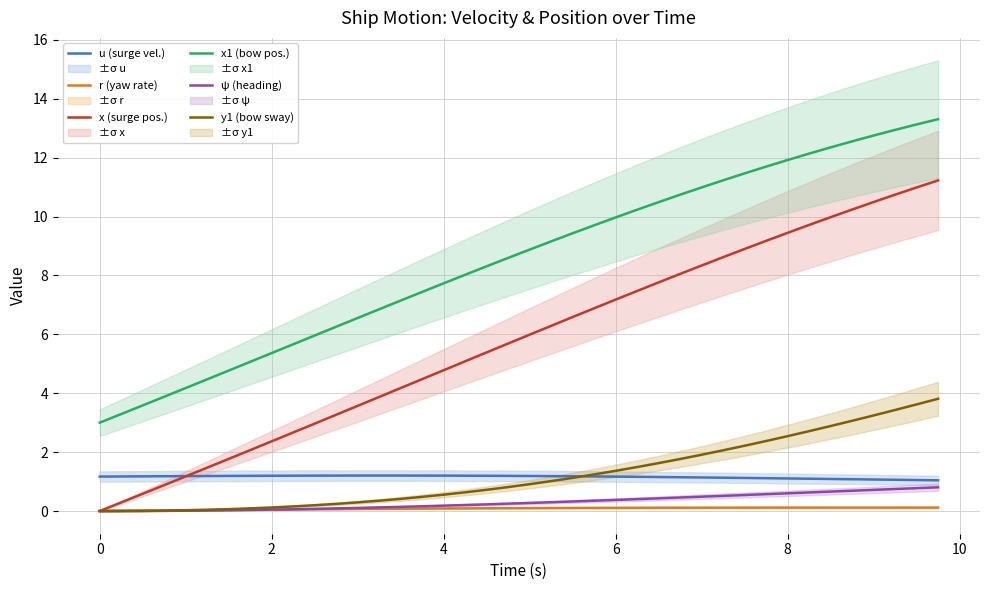

True or false: x1 (bow pos.) has a value of 0.7 at 0.

False